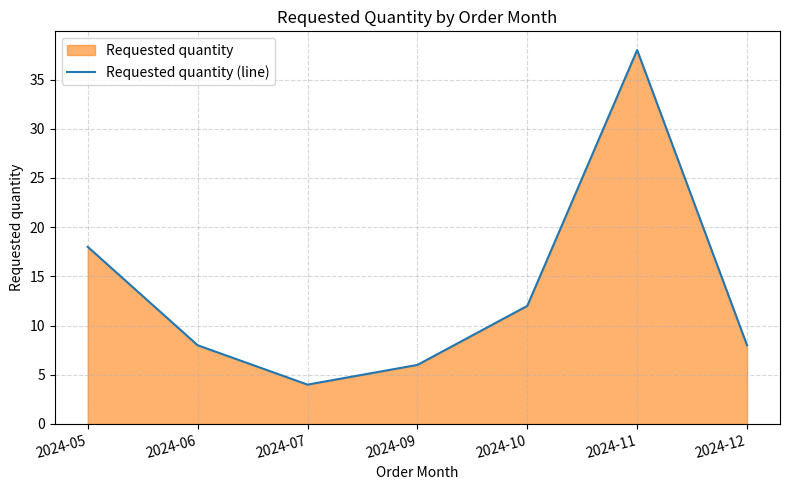

Is it true that the value at 2024-10 is 20?

False